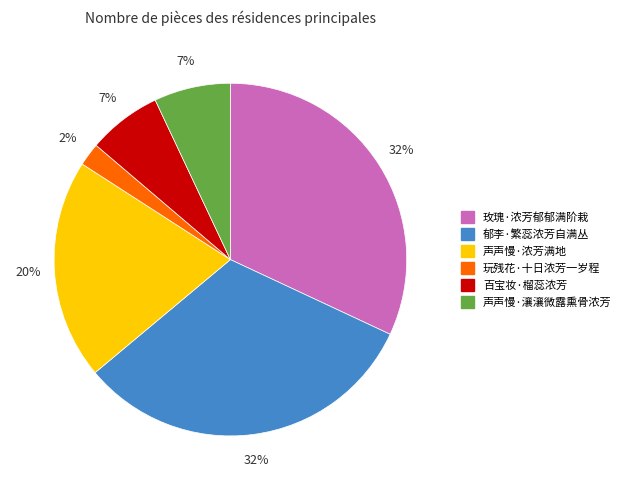

How many segments does this pie chart have?

6